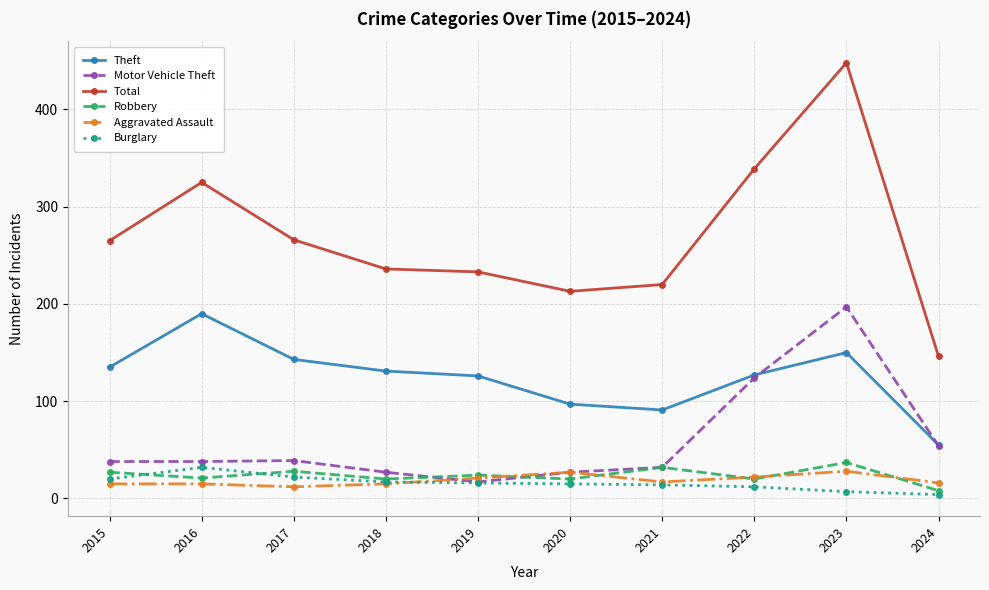

Does the chart have visible grid lines?

Yes